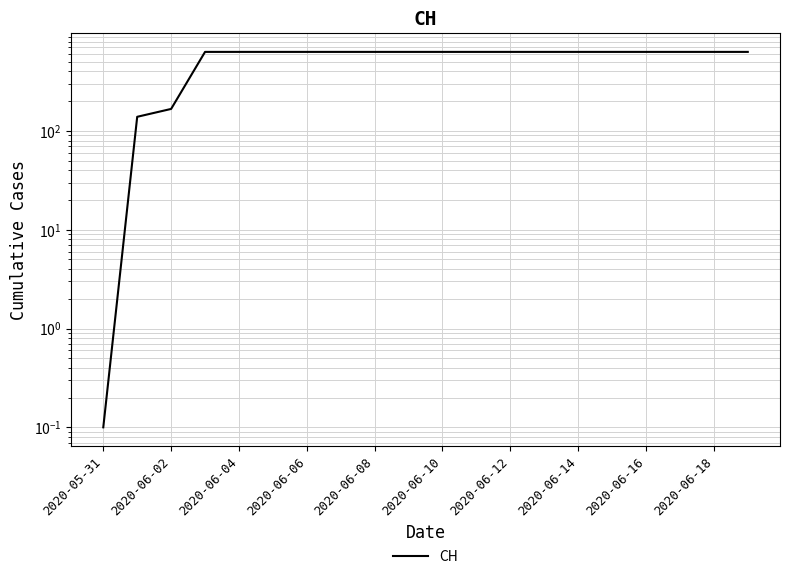

What is the label of the 4th point from the right?

2020-06-16